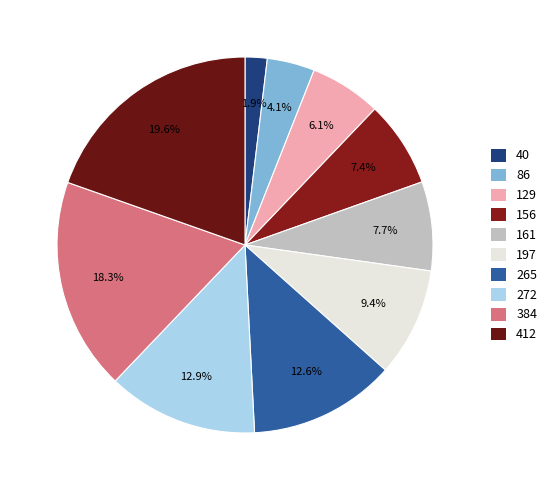

Count the number of slices in the pie.

10